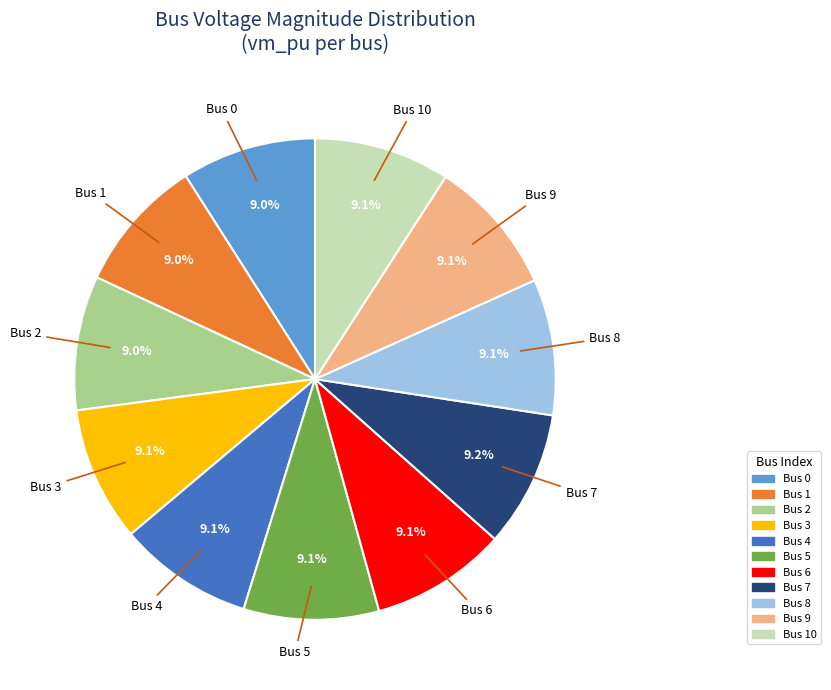

Does any single category account for the majority?

No